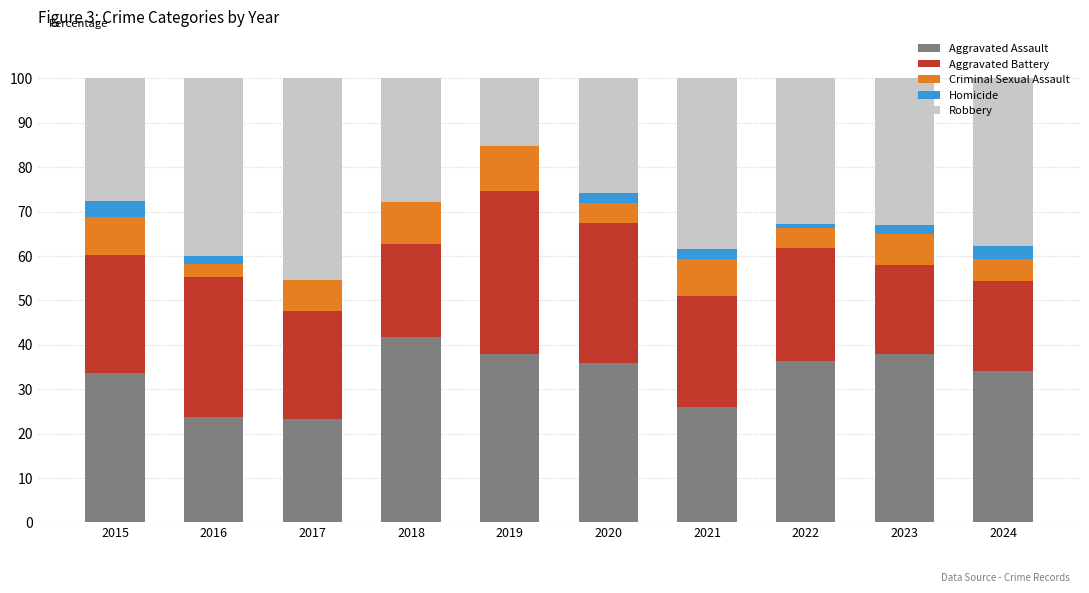

Where is Homicide nearest to the value 1?

2022